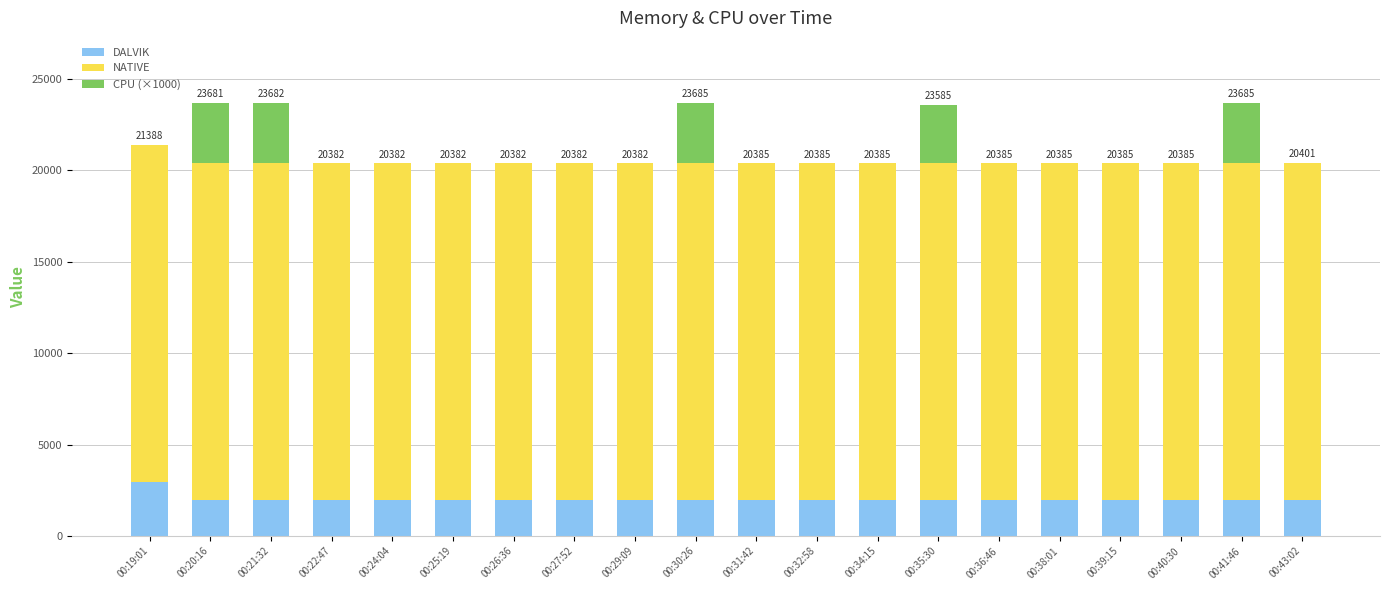

The DALVIK series shows 1953 at 00:36:46. True or false?

True